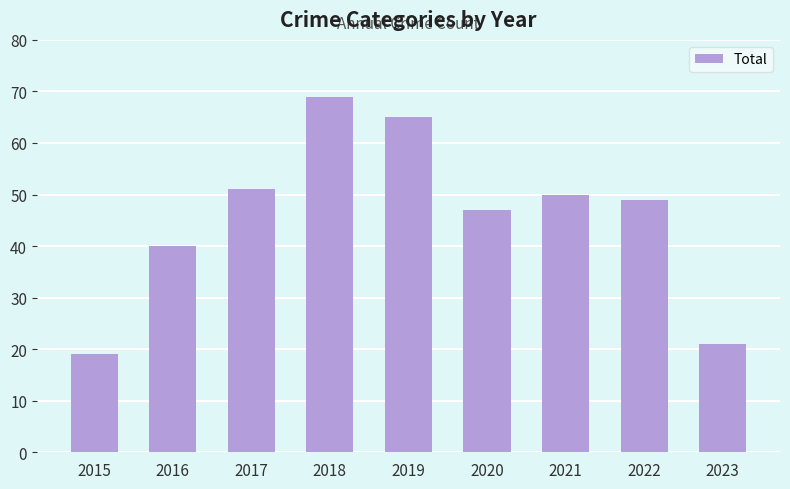

Where is the data nearest to the value 44?

2020